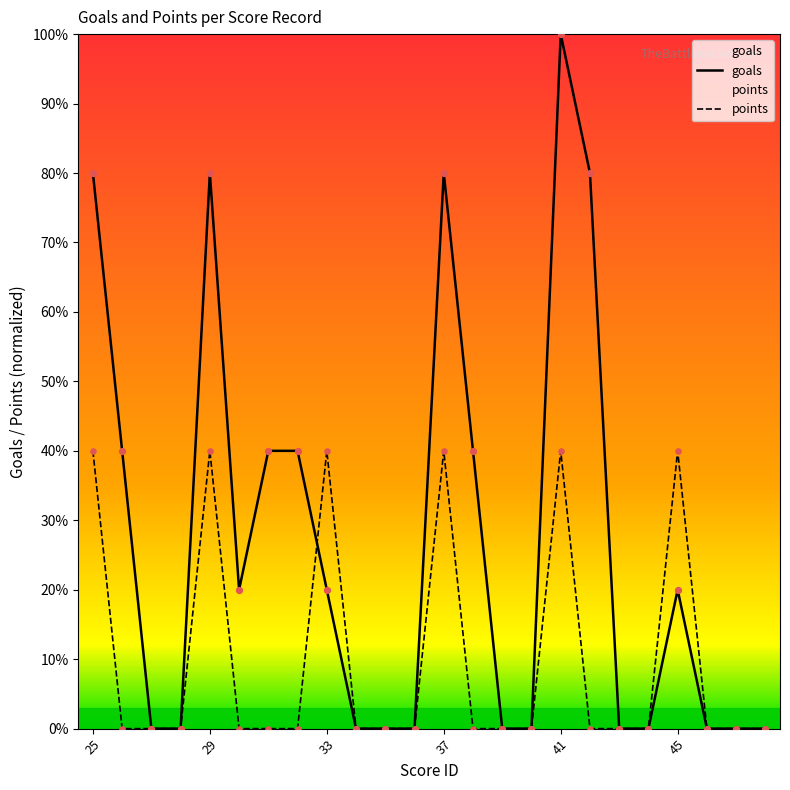

What are all the series names shown in the legend?

goals, points